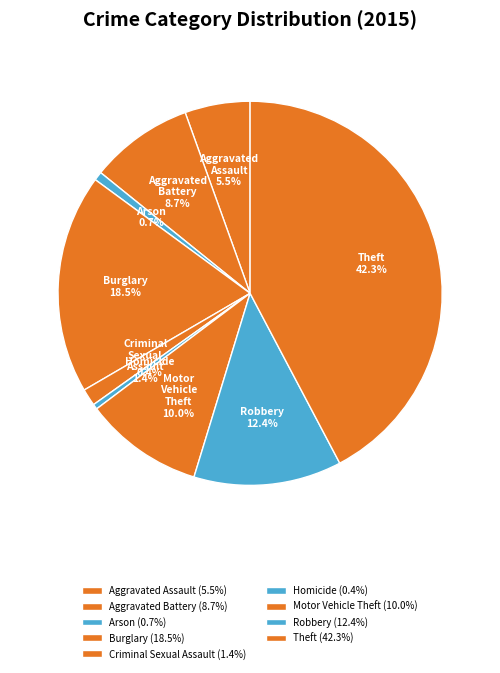

To the nearest percent, what portion does Criminal Sexual Assault represent?

1%